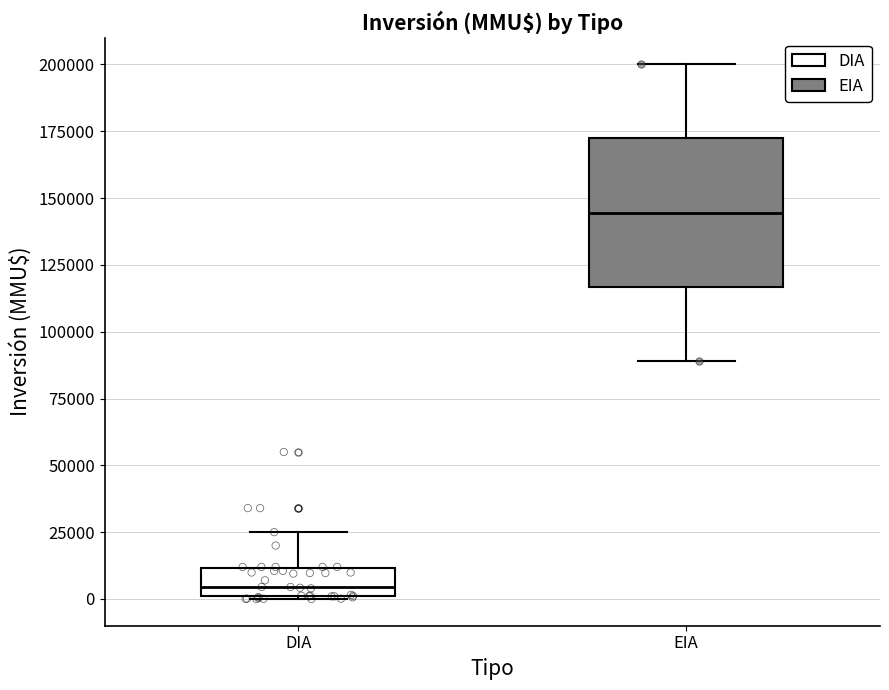

Where does the median line of the box for EIA sit on the y-axis? The values are not printed on the chart, so give them approximately, as read against the axis.

145000